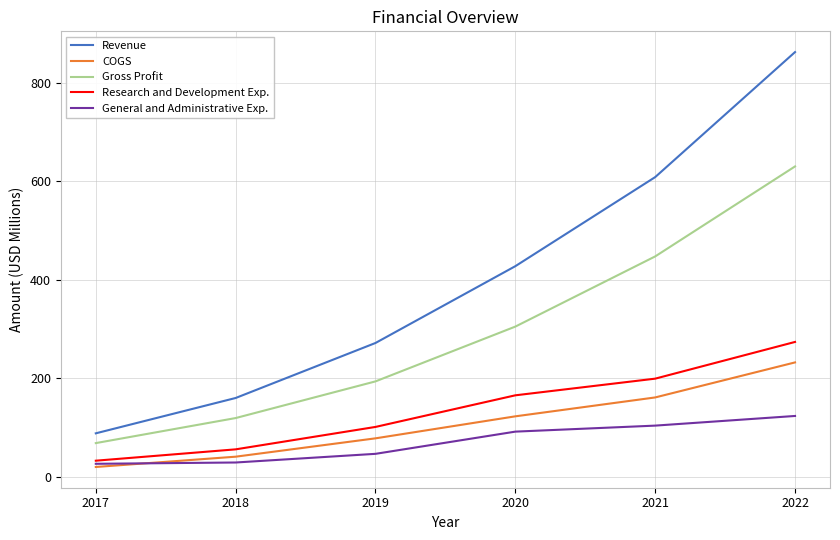

True or false: General and Administrative Exp. and Revenue cross at least once.

False